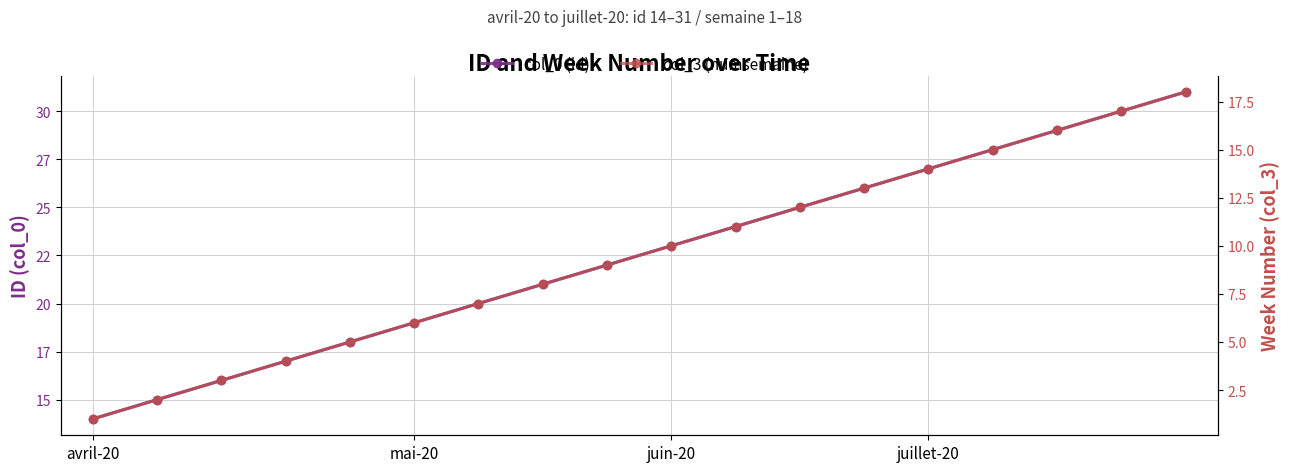

At how many categories does at least one series exceed 1?

18